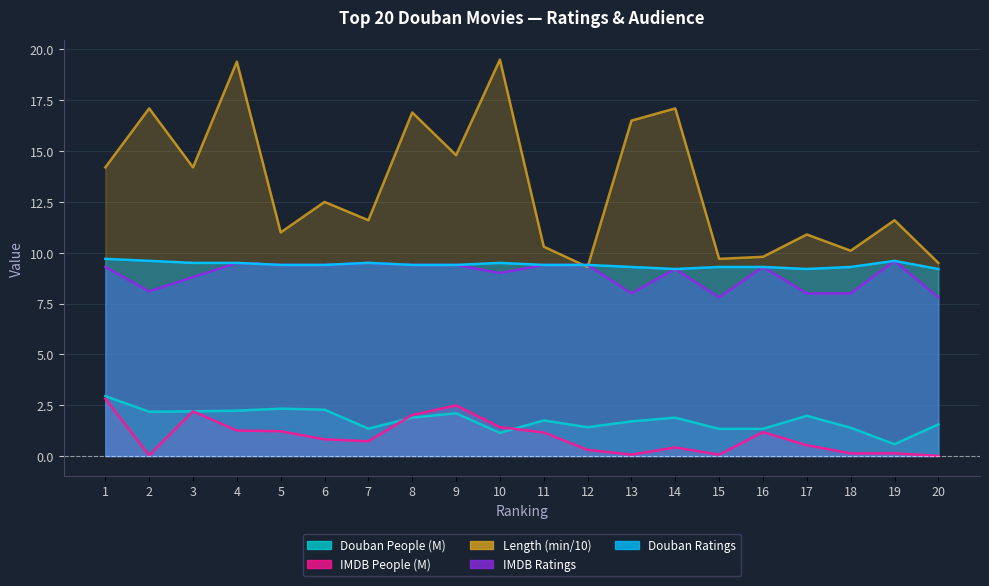

True or false: Douban People (M) has more than 0 points higher than both neighbors.

True